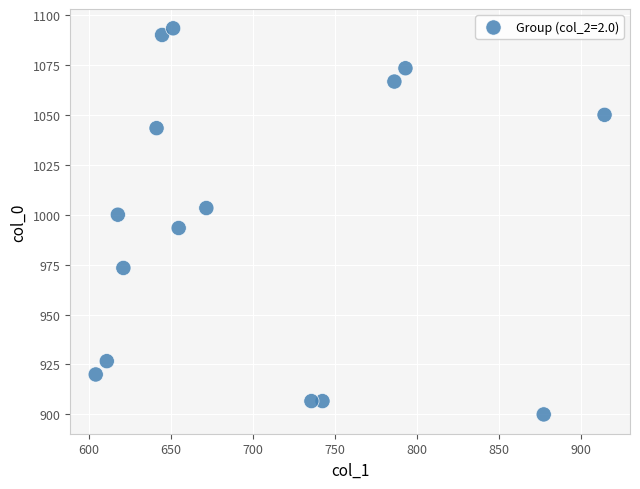

What is the range of X values (max minus min)?

310.5